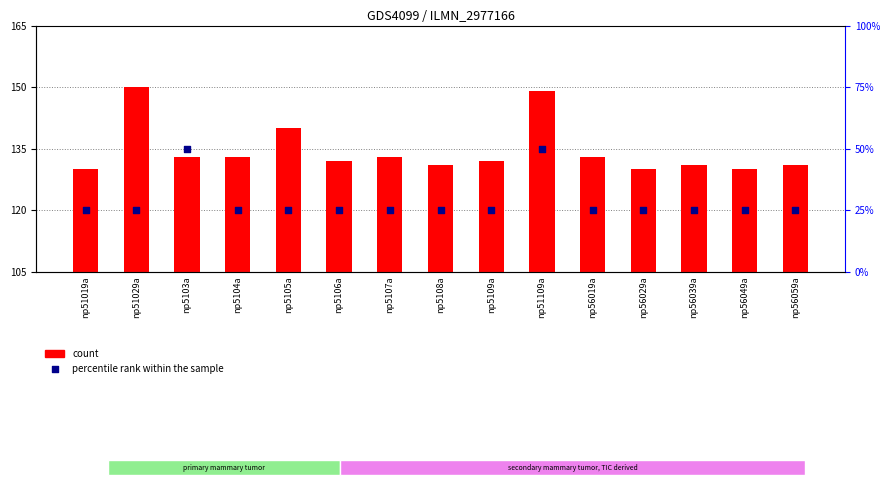

Which series reaches the minimum Y coordinate?

count